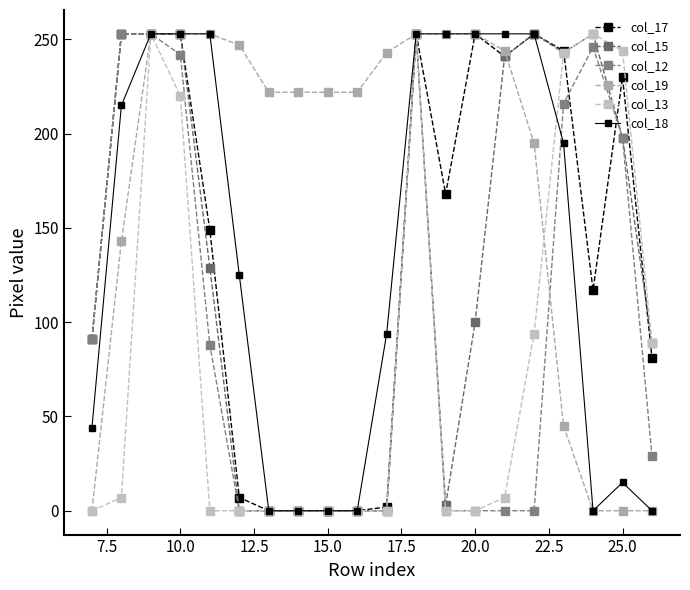

What is the value of the col_12 point at the 17th from the left?

216